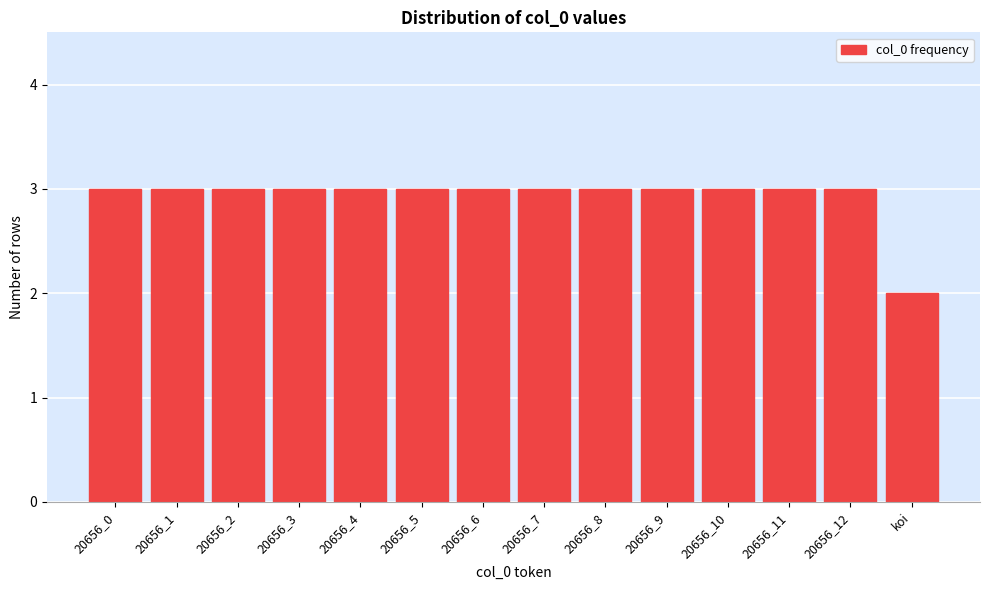

Reading left to right, what are all the values shown in this chart?

20656_0=3	20656_1=3	20656_2=3	20656_3=3	20656_4=3	20656_5=3	20656_6=3	20656_7=3	20656_8=3	20656_9=3	20656_10=3	20656_11=3	20656_12=3	koi=2